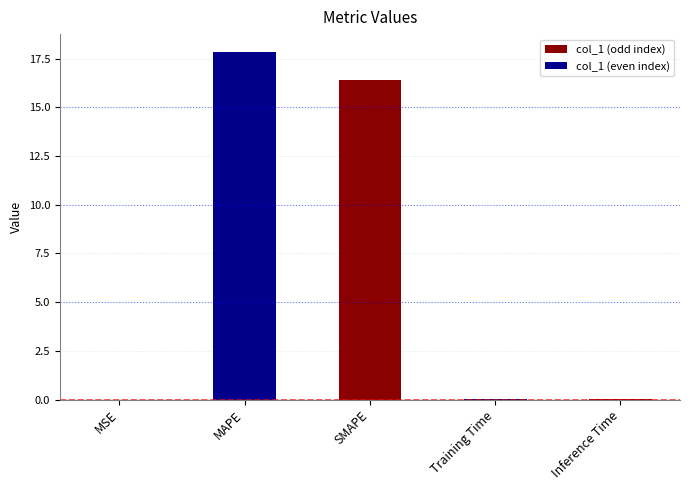

The value at MSE is 0.0. True or false?

True